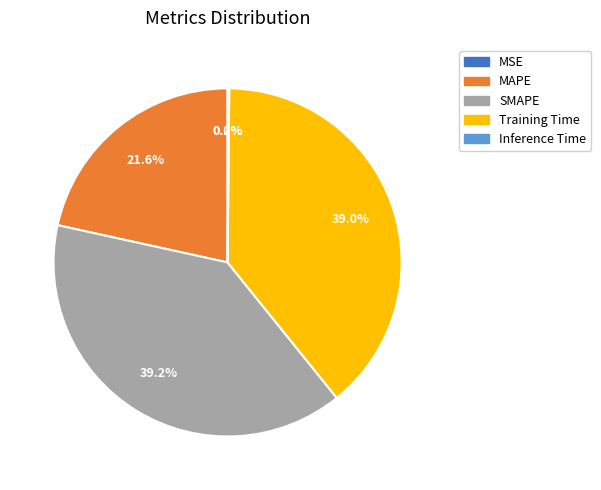

What percentage is the Training Time slice, to the nearest percent?

39%